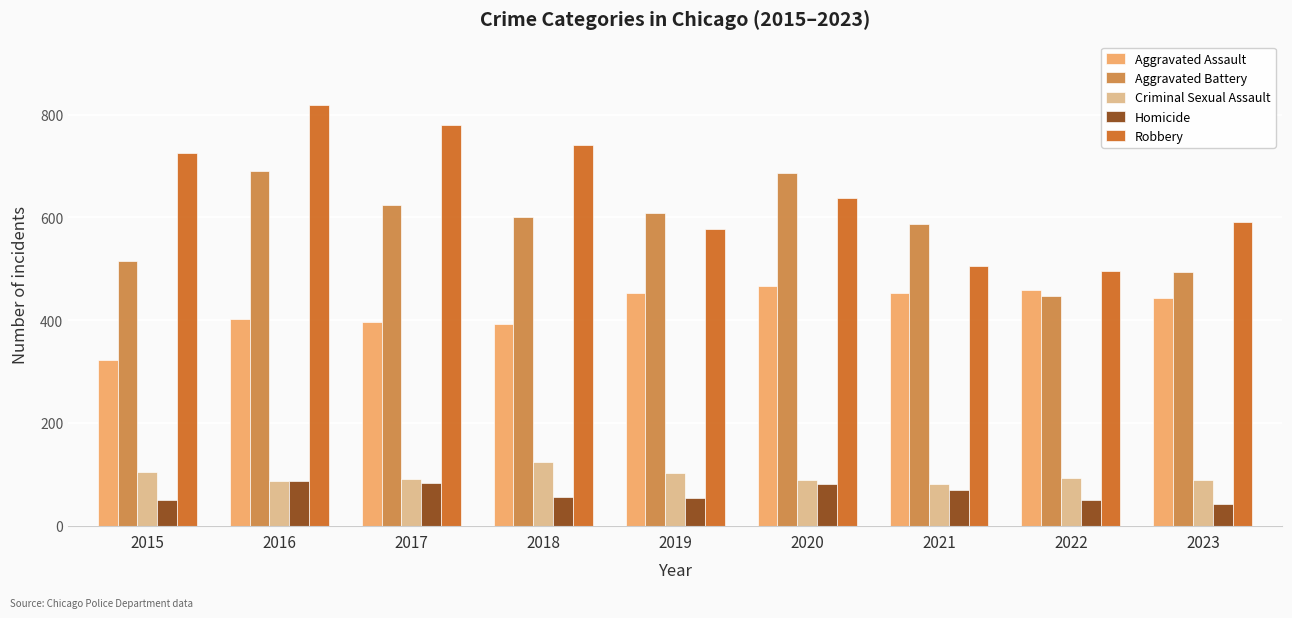

Is the value of Aggravated Assault at 2017 greater than the value of Criminal Sexual Assault at 2020?

Yes